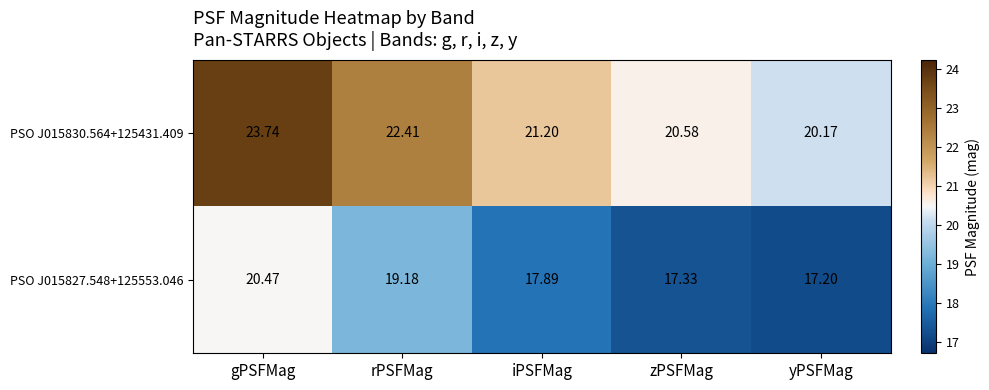

Rank the series by their average value, from lowest to highest.

PSO J015827.548+125553.046, PSO J015830.564+125431.409